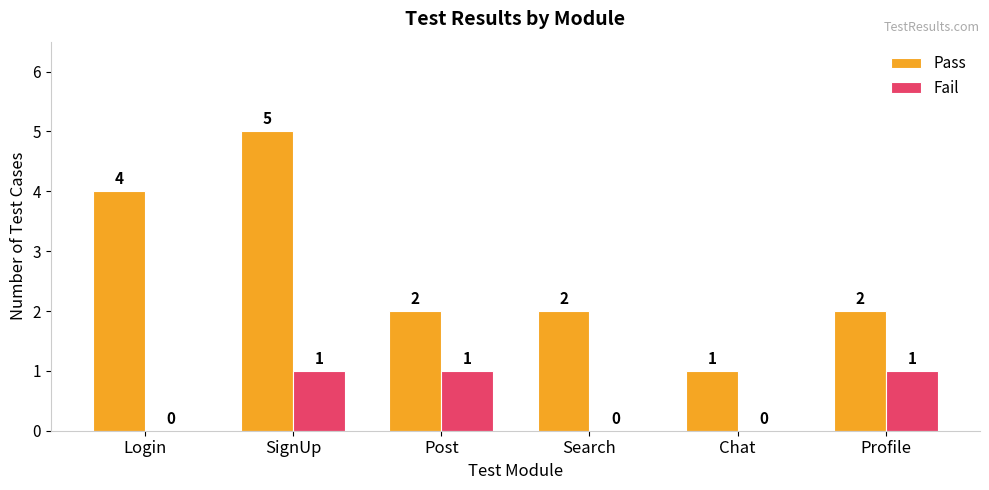

Is it true that Fail equals 0 at Search?

True